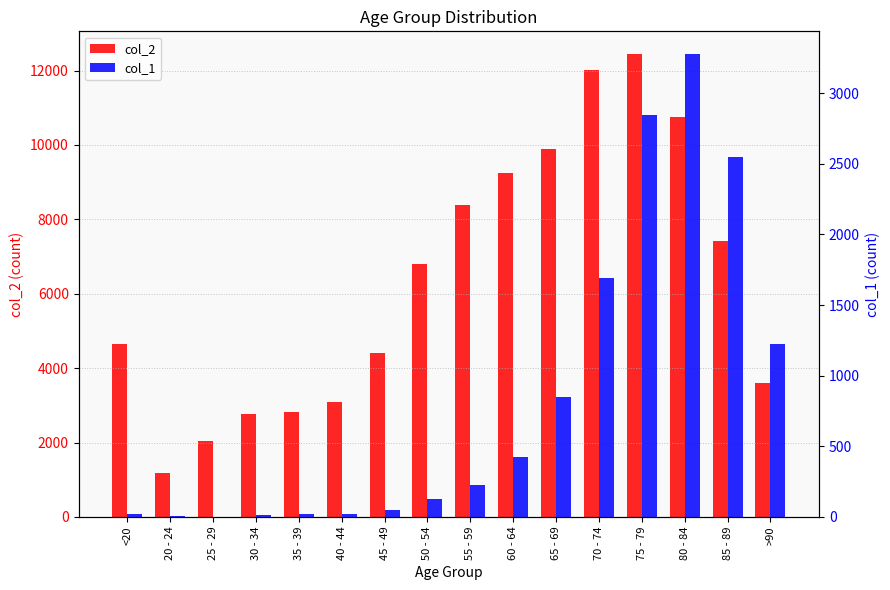

Are the bars grouped side by side (vs. stacked)?

Yes